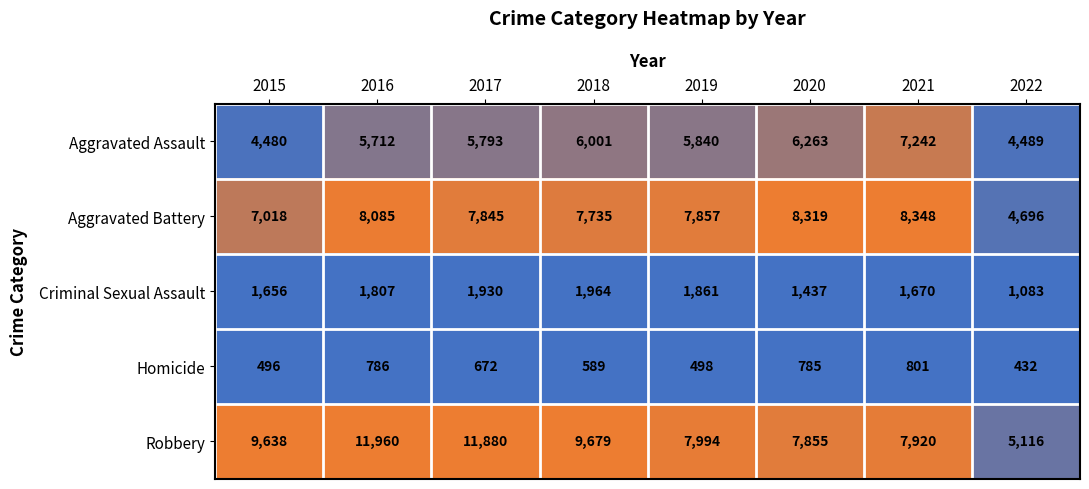

Which series has the largest total across all categories?

Robbery